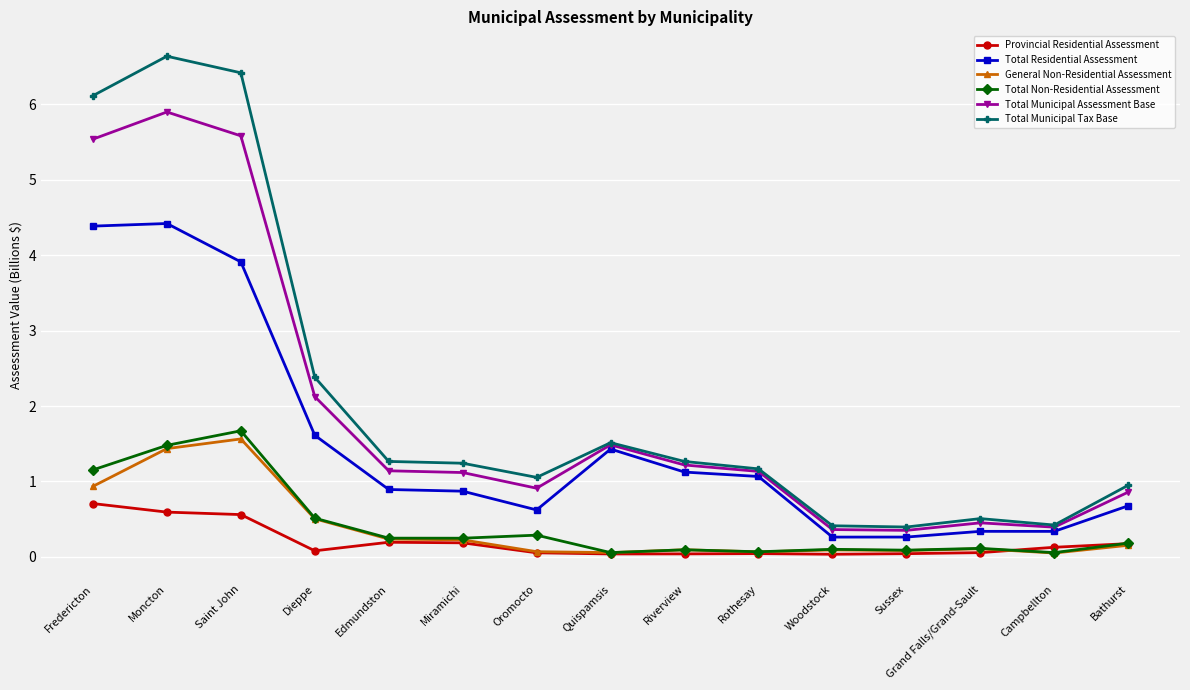

True or false: Provincial Residential Assessment and General Non-Residential Assessment cross at least once.

True